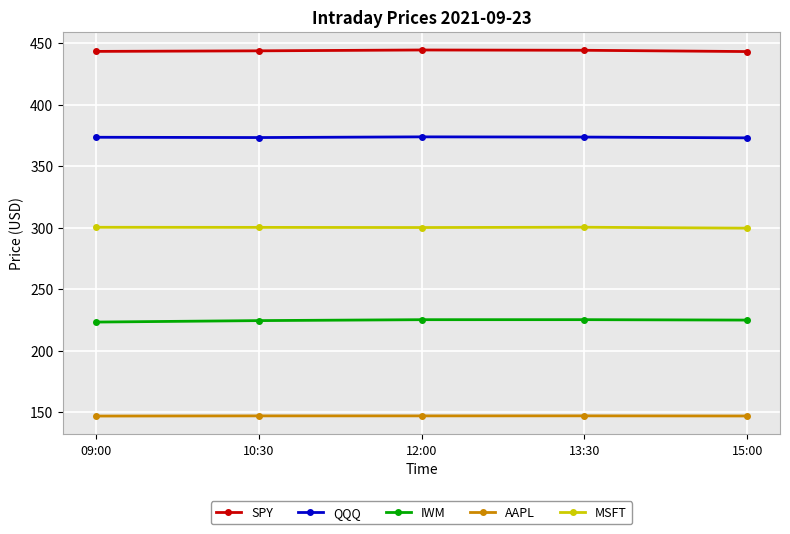

Is the value of QQQ at 12:00 greater than the value of IWM at 15:00?

Yes